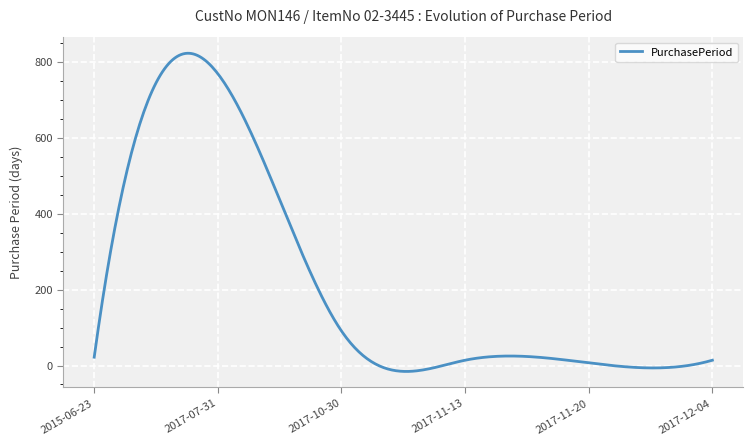

What is the greatest value displayed?

822.9